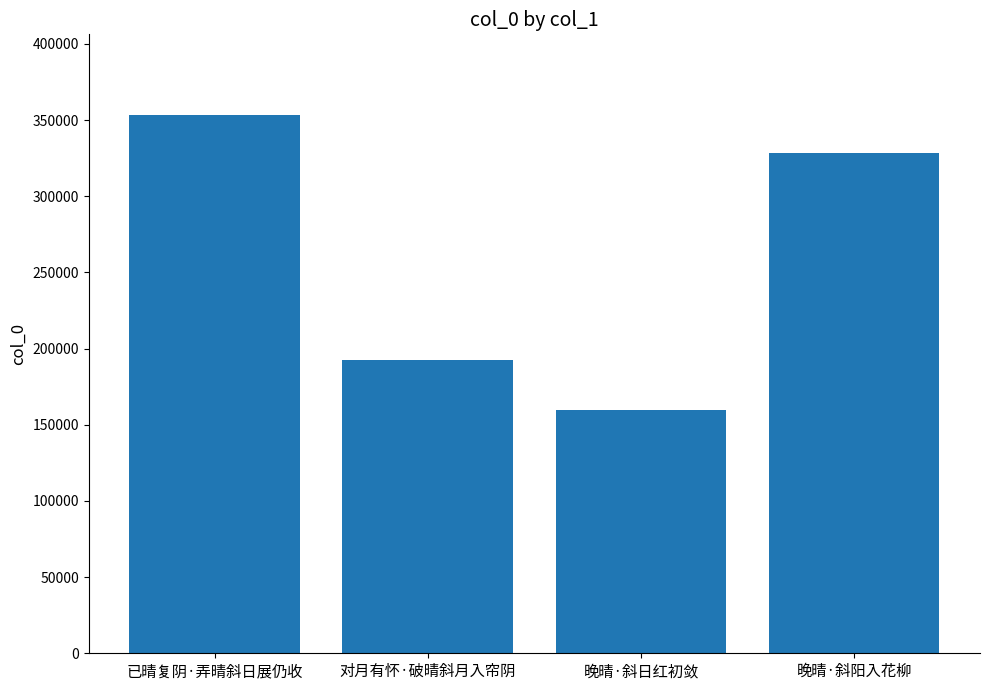

How many categories are shown in the chart?

4